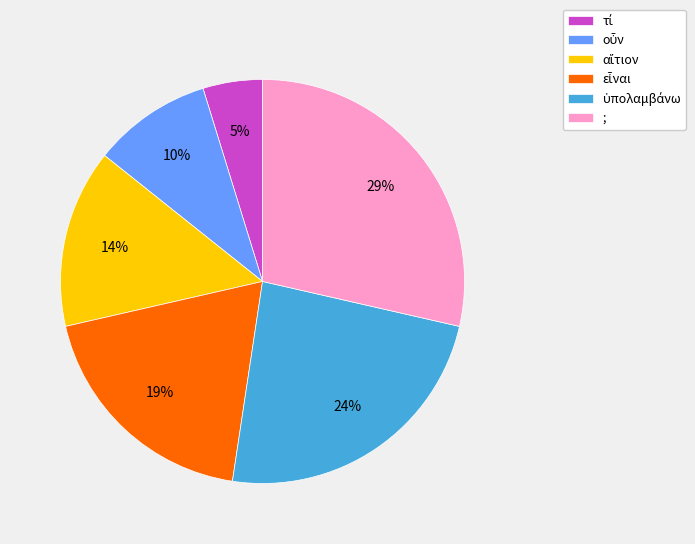

Is there any slice that represents more than half of the pie?

No